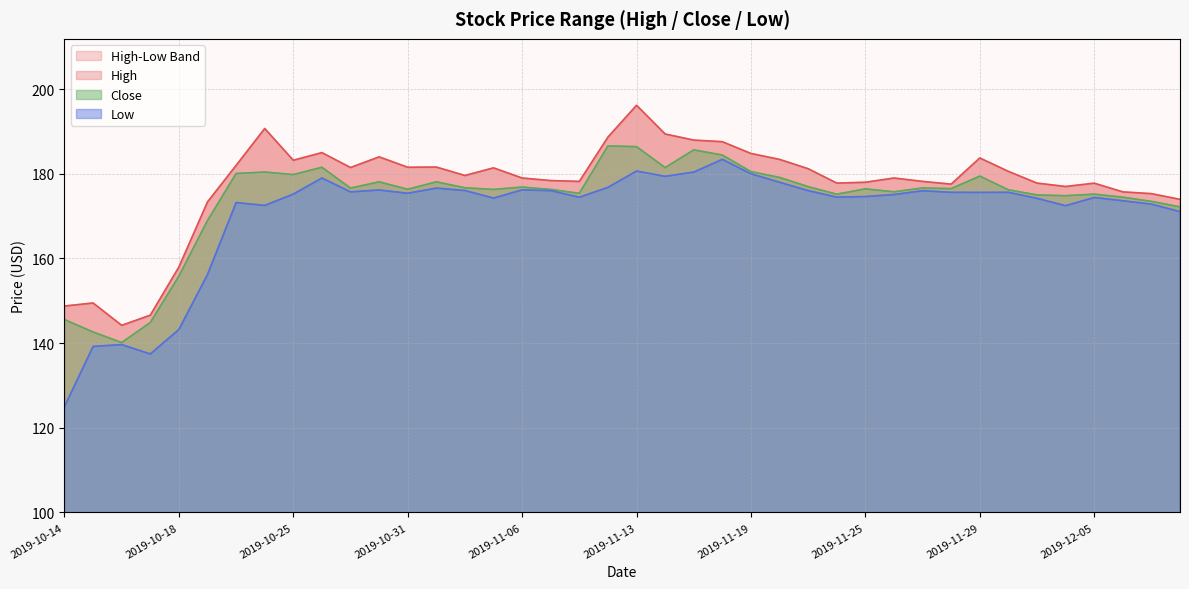

Is it true that Close equals 89.6 at 2019-12-10?

False